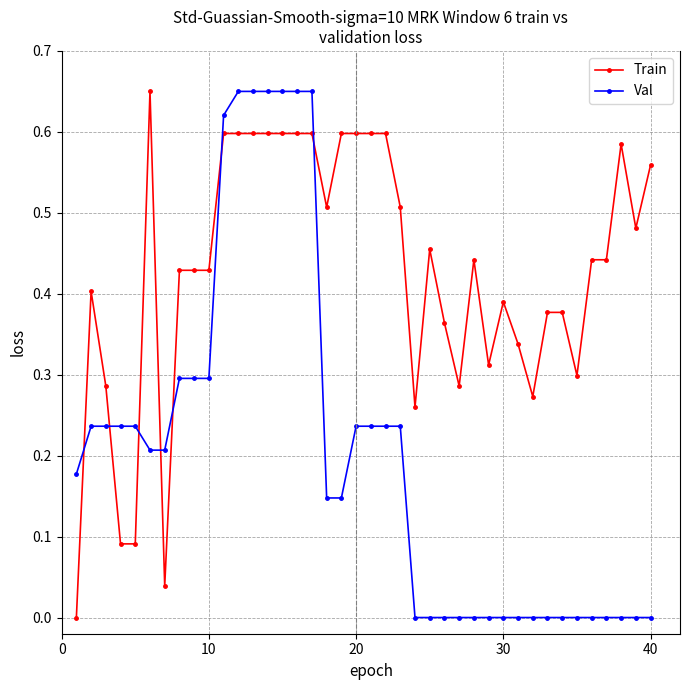

True or false: Train has more than 2 interior local peaks.

True